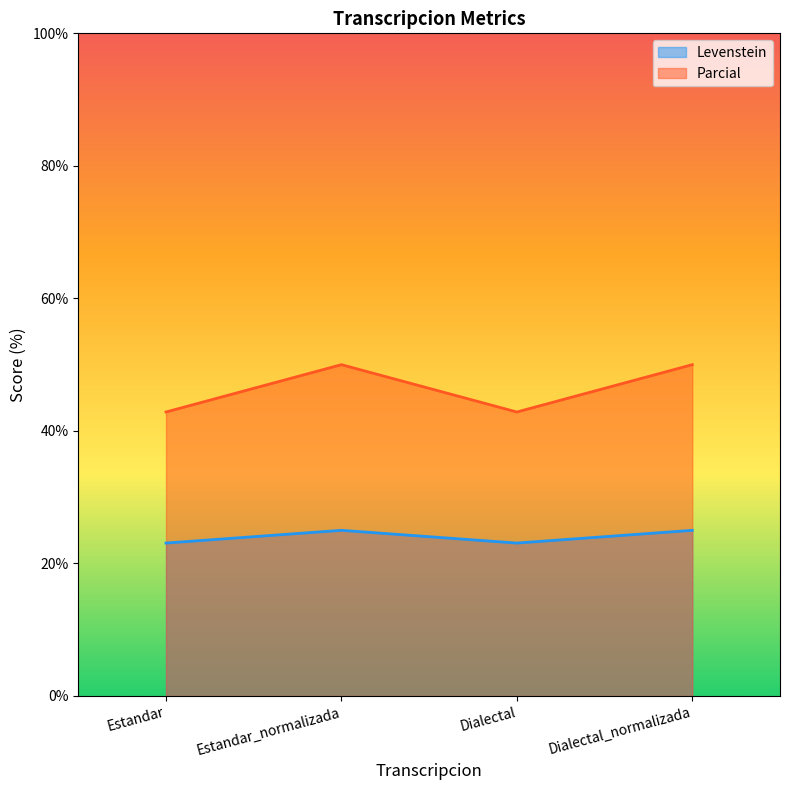

At how many categories does at least one series exceed 42?

4